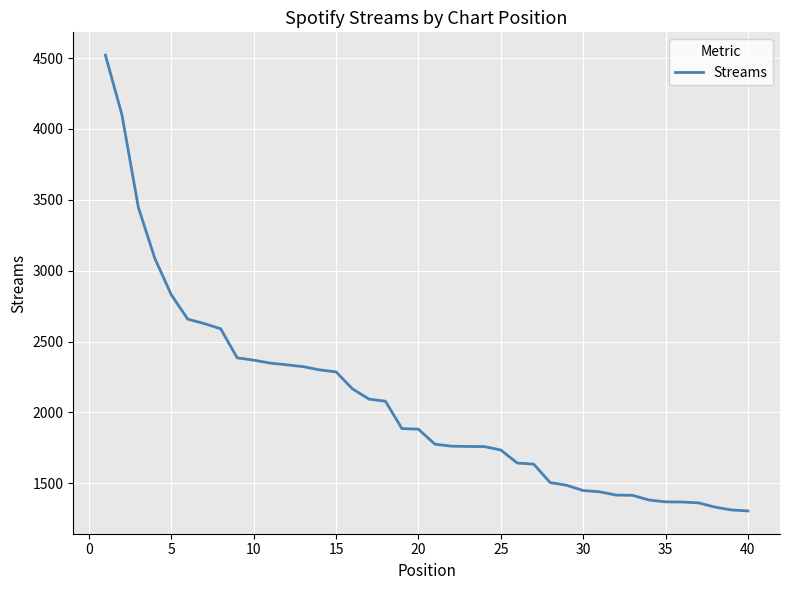

What is the difference between the maximum and minimum values?

3216